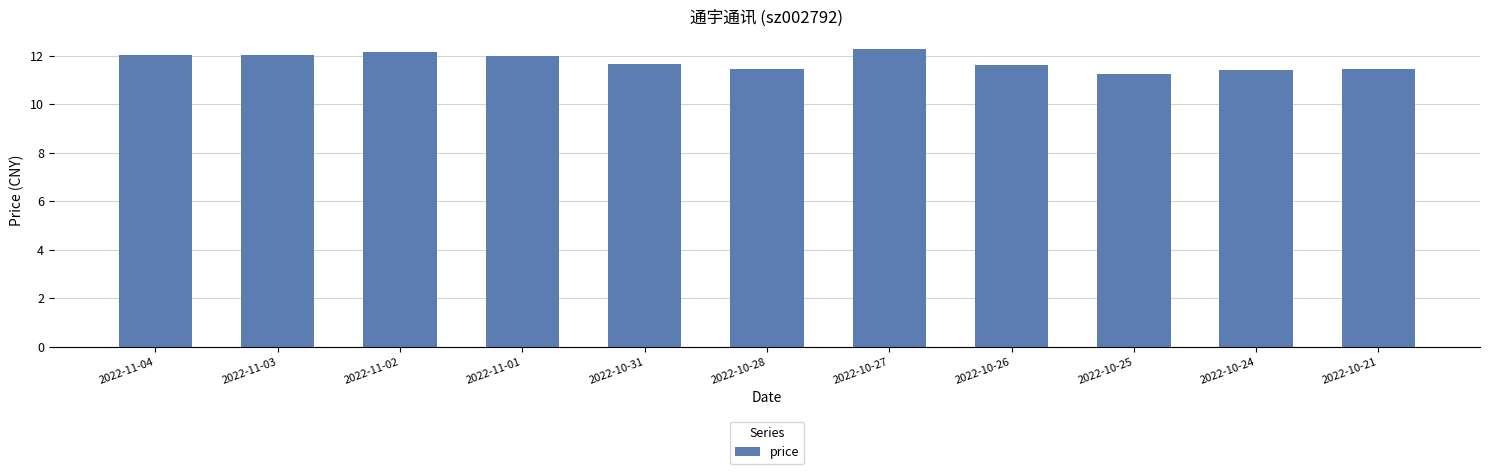

The chart shows a value of 12.0 at 2022-11-03. True or false?

True